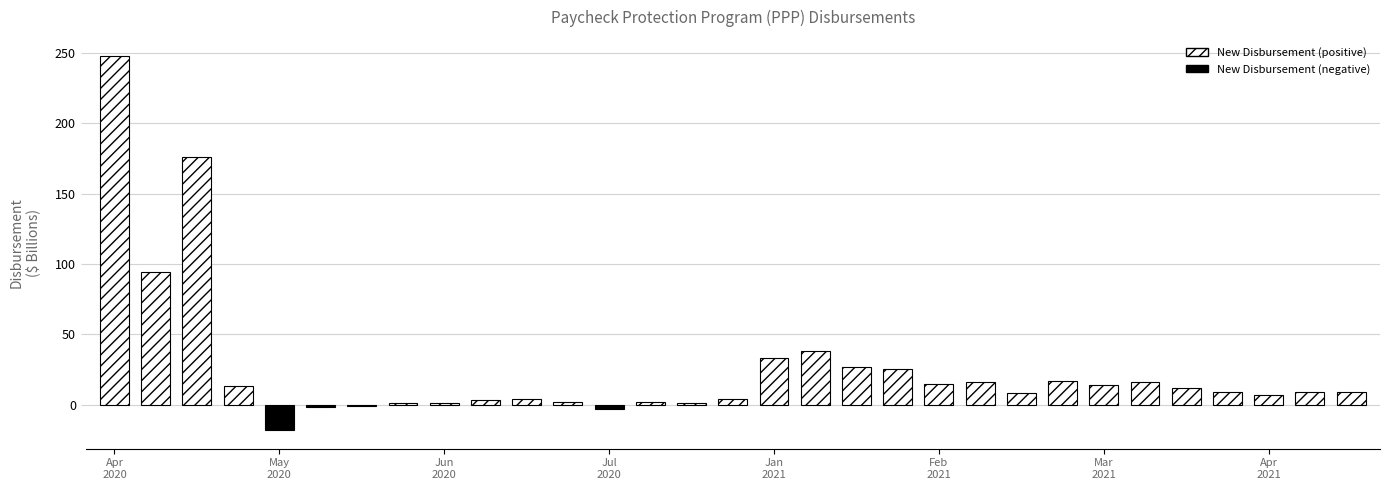

What is the difference between the second highest and minimum values?

194